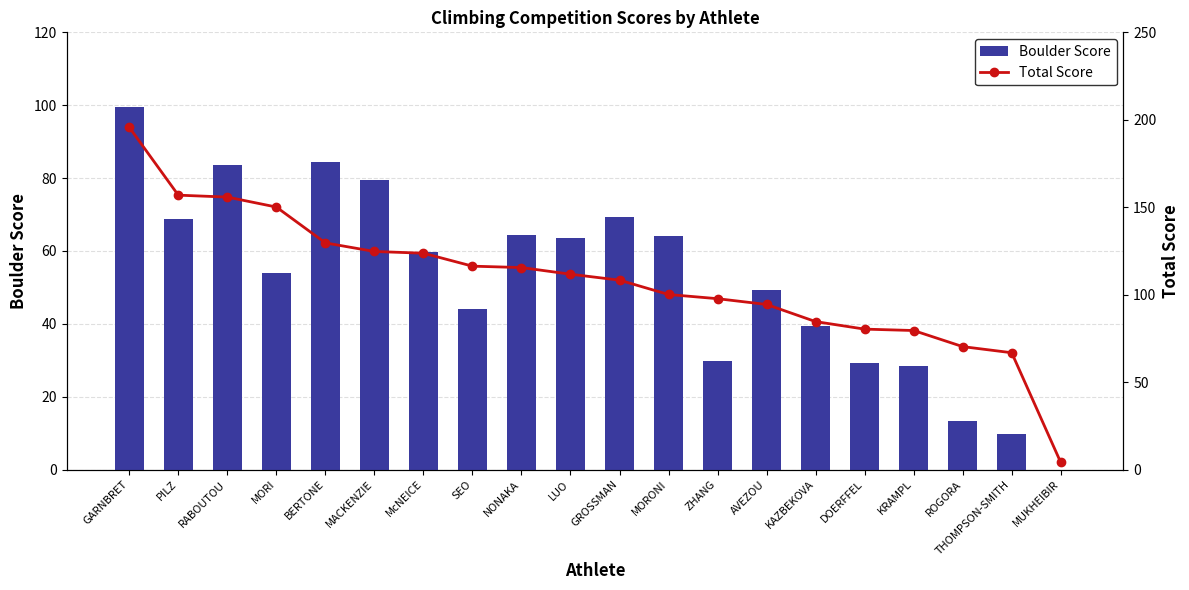

At how many categories does at least one series exceed 179?

1